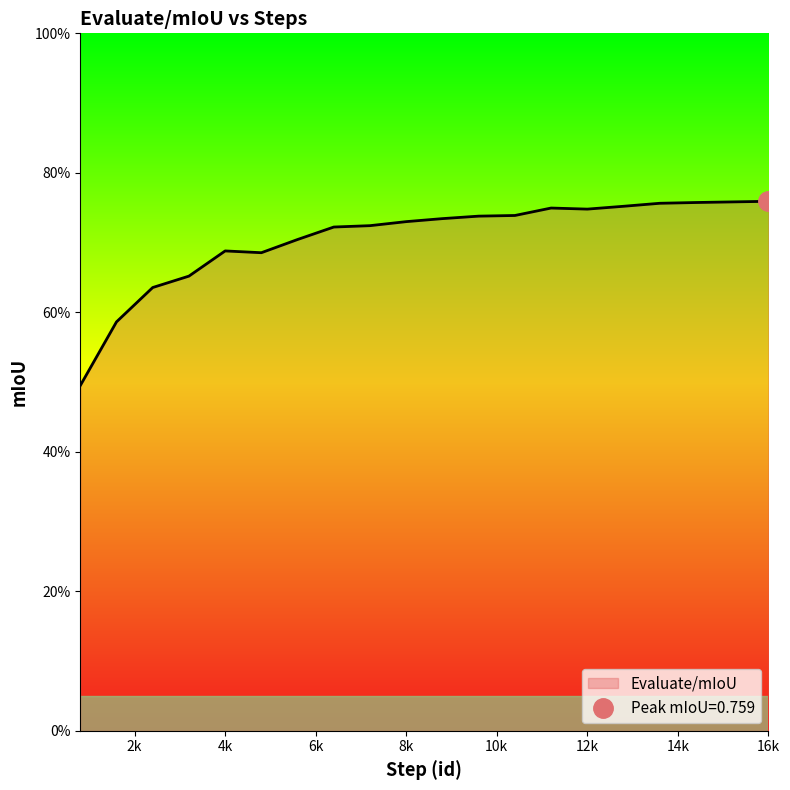

True or false: the data shows 1.1 at 11200.

False